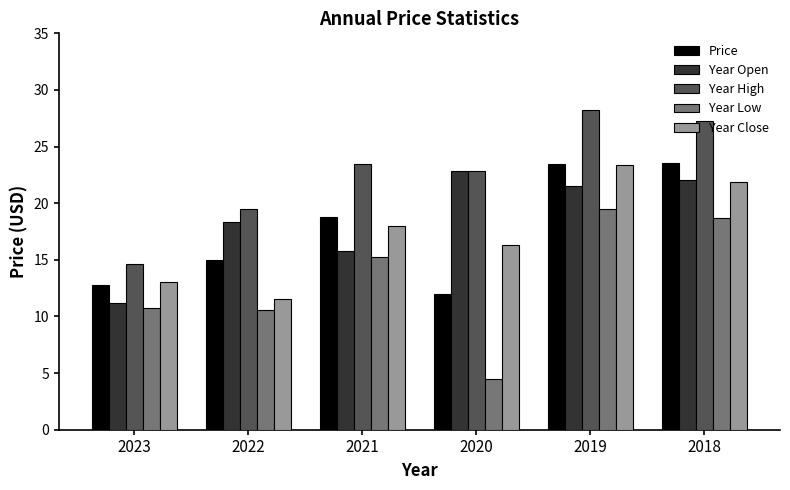

What is the difference between the highest and lowest values at 2019?

8.7